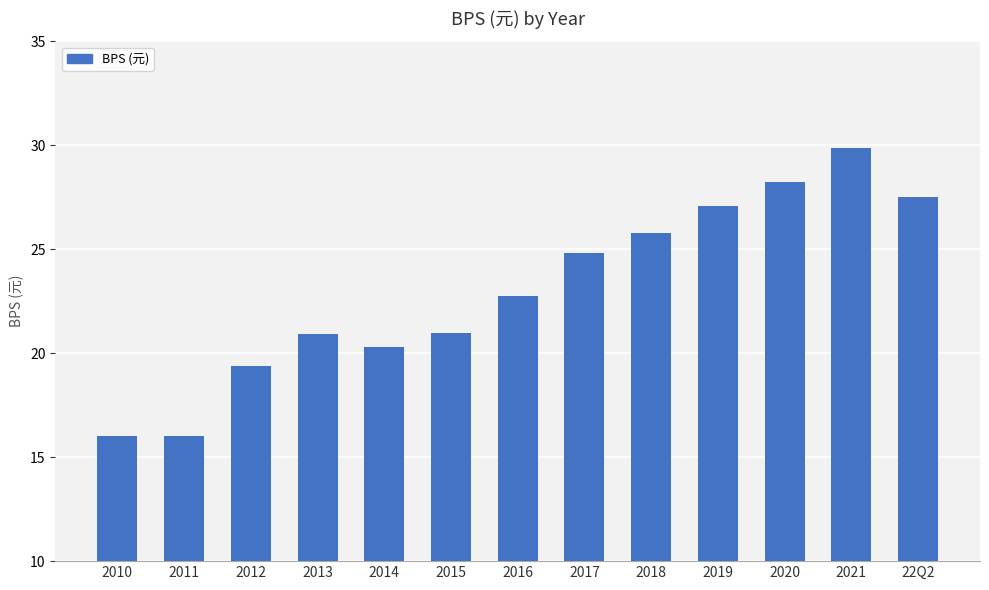

The value at 2020 is 17.3. True or false?

False